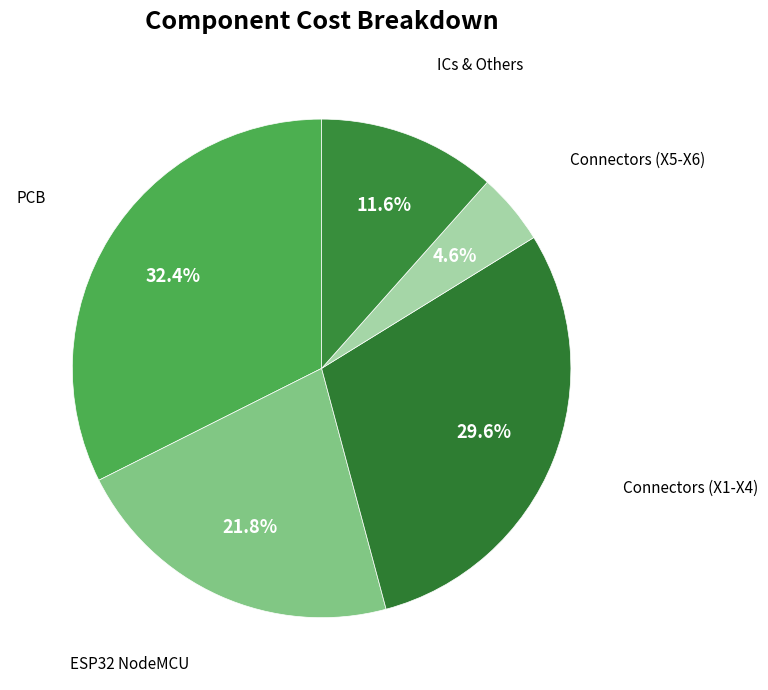

How many segments does this pie chart have?

5